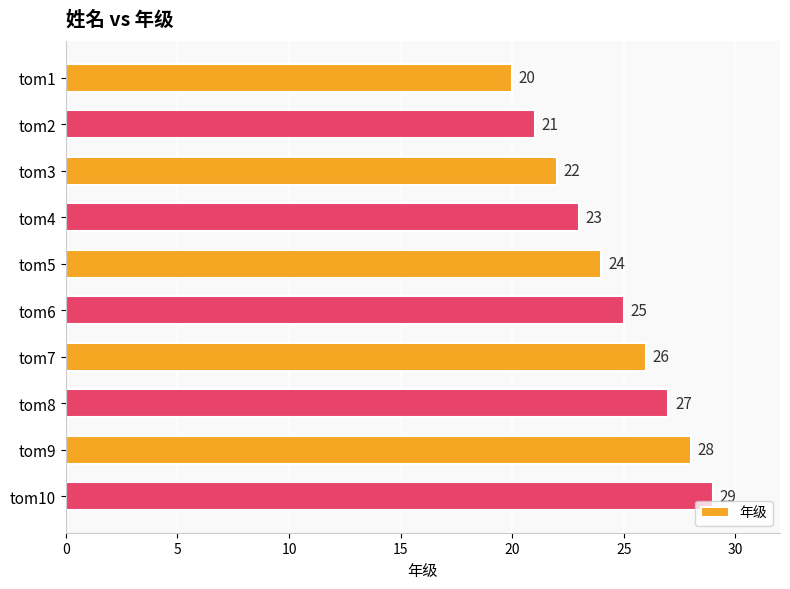

Is it true that the value at tom1 is 9?

False